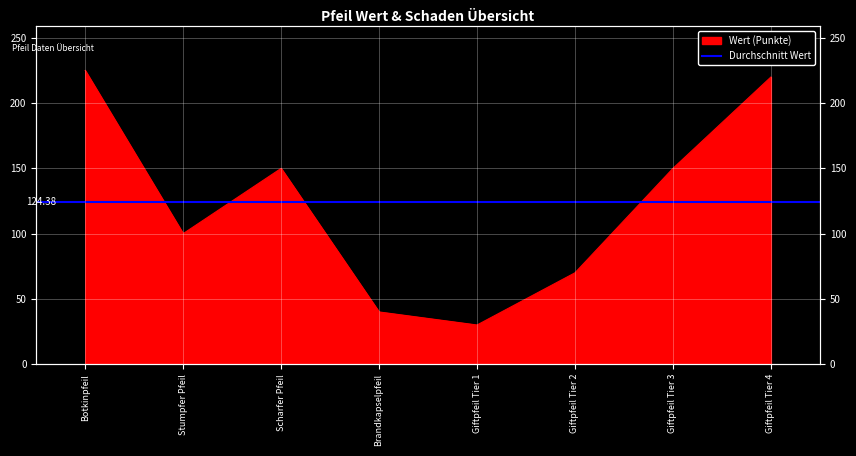

How many points are higher than both their immediate neighbors (excluding endpoints)?

1